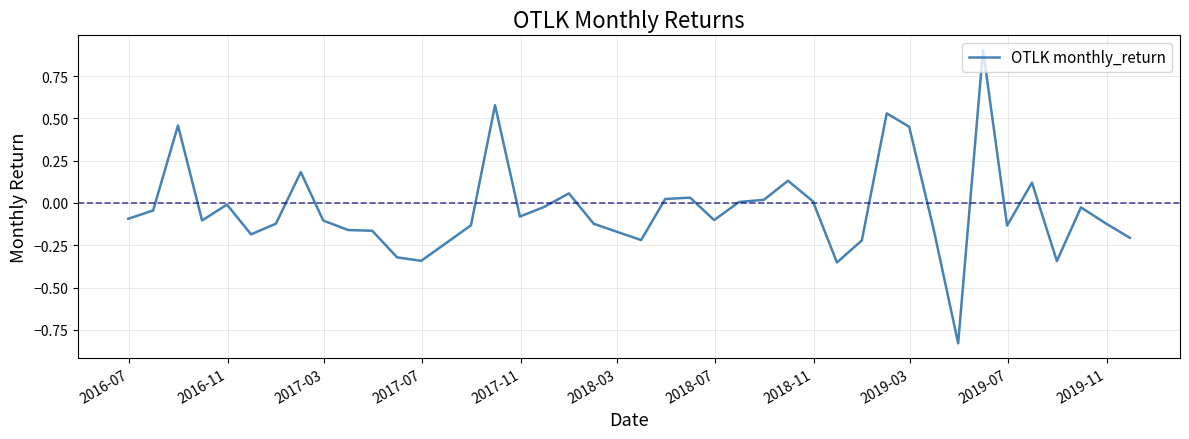

What is the difference between the maximum and minimum values?

1.7